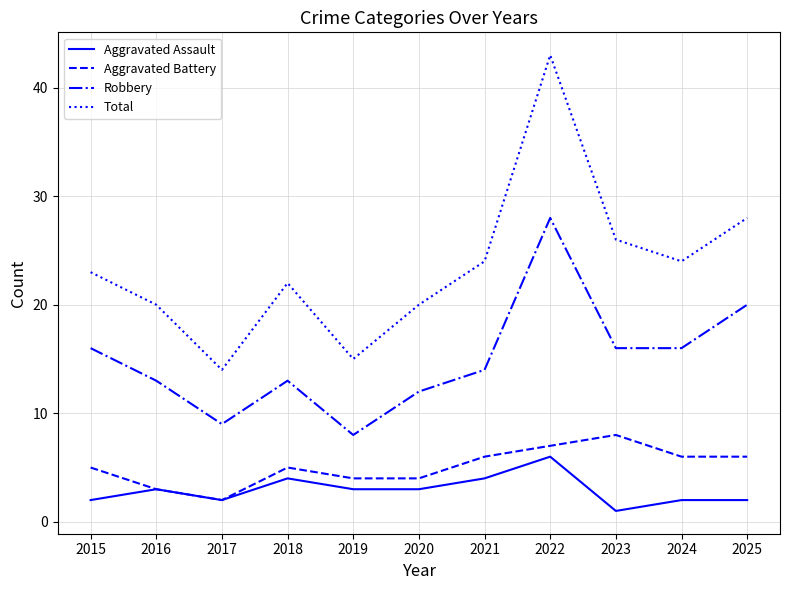

Between 2022 and 2024, which series saw the biggest shift?

Total